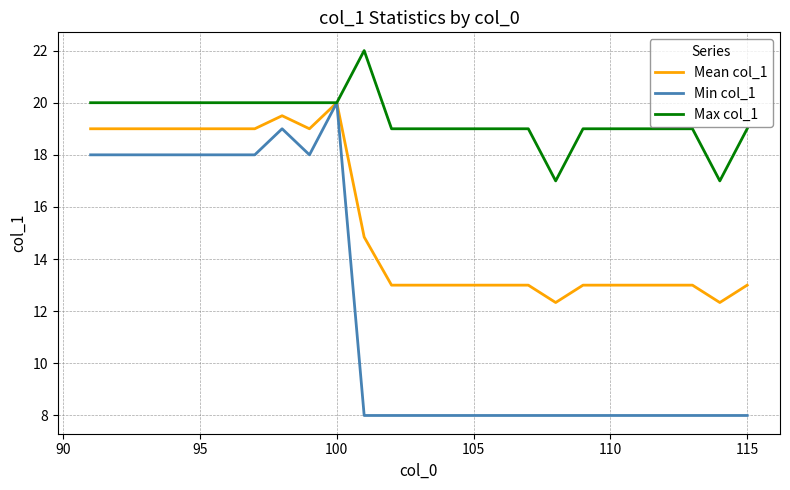

Reading left to right, extract all data points from this chart.

Mean col_1: 19.0	19.0	19.0	19.0	19.0	19.0	19.0	19.5	19.0	20.0	14.8	13.0	13.0	13.0	13.0	13.0	13.0	12.3	13.0	13.0	13.0	13.0	13.0	12.3	13.0
Min col_1: 18.0	18.0	18.0	18.0	18.0	18.0	18.0	19.0	18.0	20.0	8.0	8.0	8.0	8.0	8.0	8.0	8.0	8.0	8.0	8.0	8.0	8.0	8.0	8.0	8.0
Max col_1: 20.0	20.0	20.0	20.0	20.0	20.0	20.0	20.0	20.0	20.0	22.0	19.0	19.0	19.0	19.0	19.0	19.0	17.0	19.0	19.0	19.0	19.0	19.0	17.0	19.0